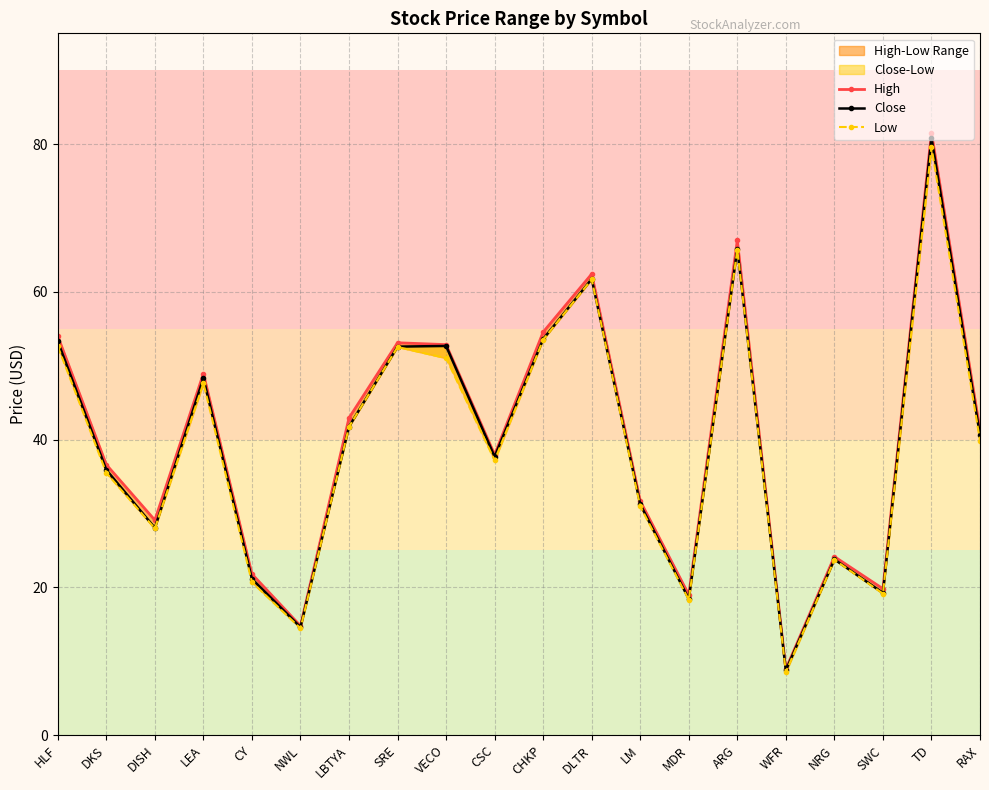

What value does the Close series have at DKS?

35.9